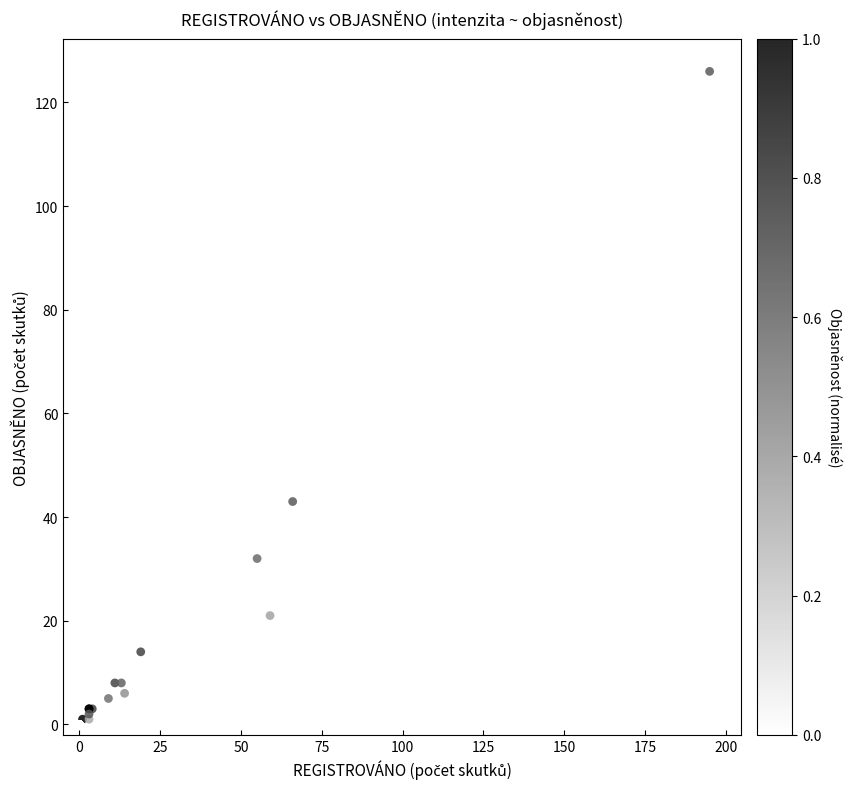

What Y value in the scatter plot is closest to 63?

43